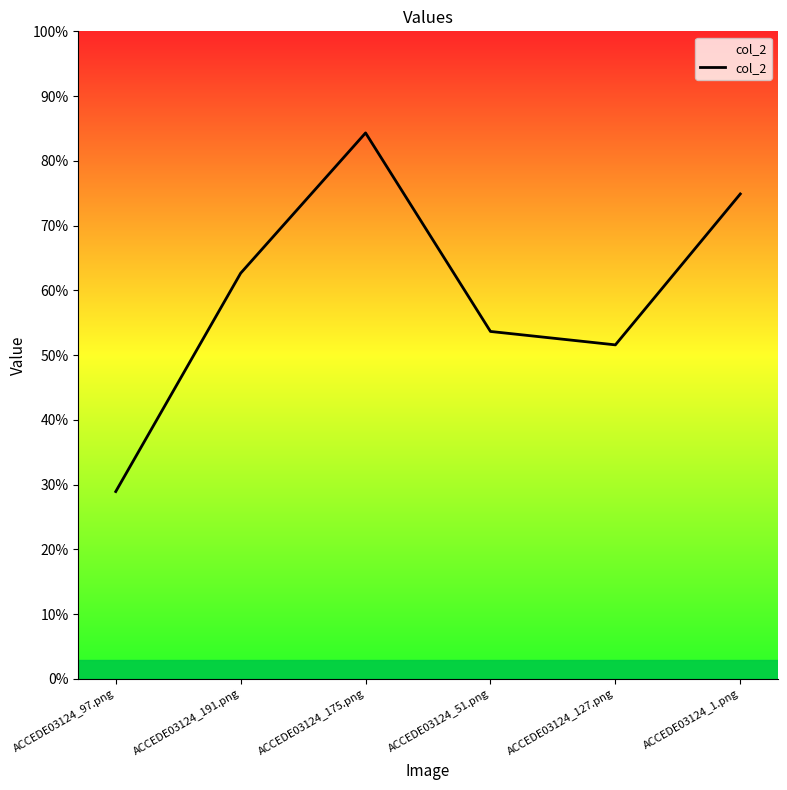

Does the chart display data point markers on the line(s)?

No